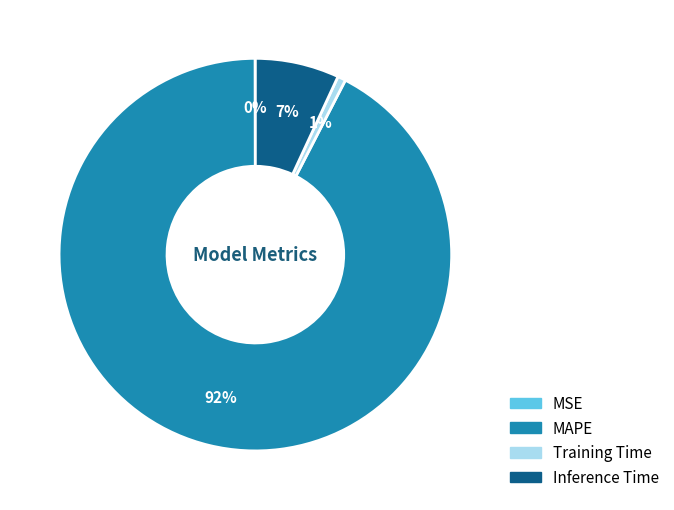

Is it true that Inference Time is 7% of the pie?

True